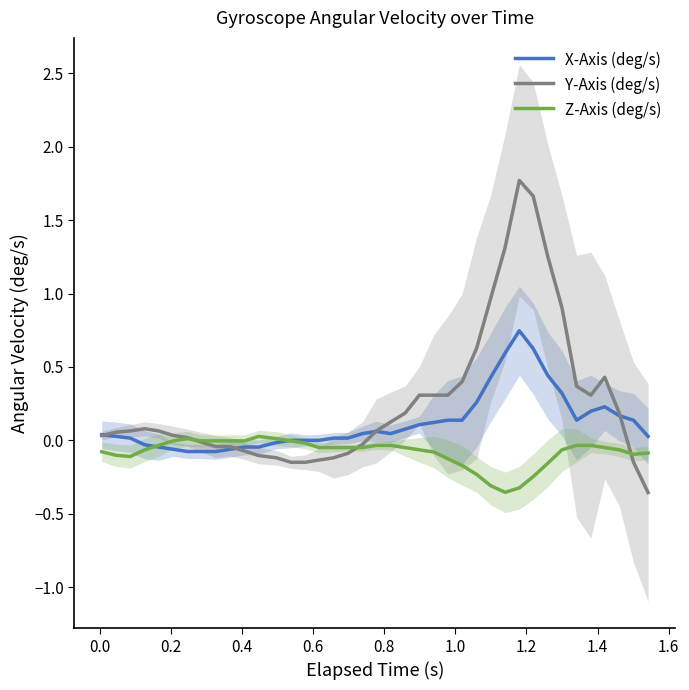

Does the chart have visible grid lines?

No